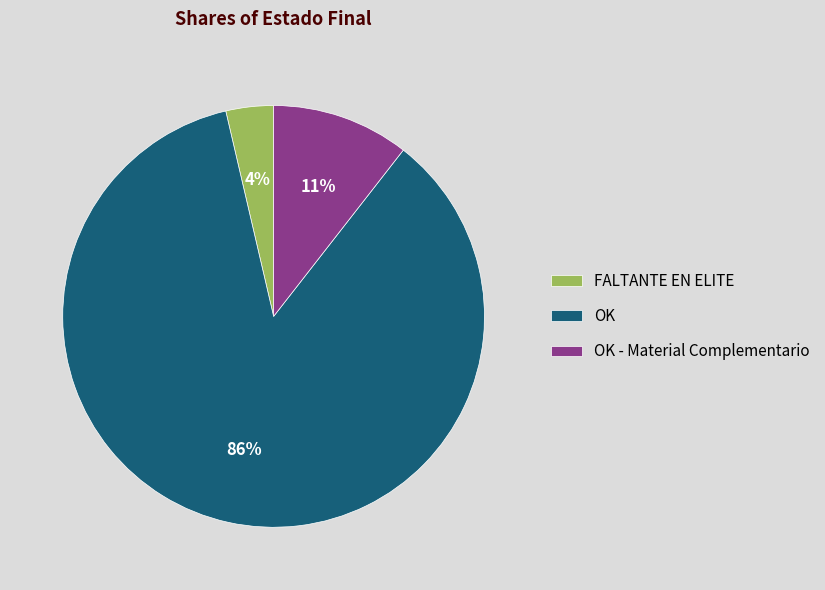

Which has a higher value, OK - Material Complementario or FALTANTE EN ELITE?

OK - Material Complementario